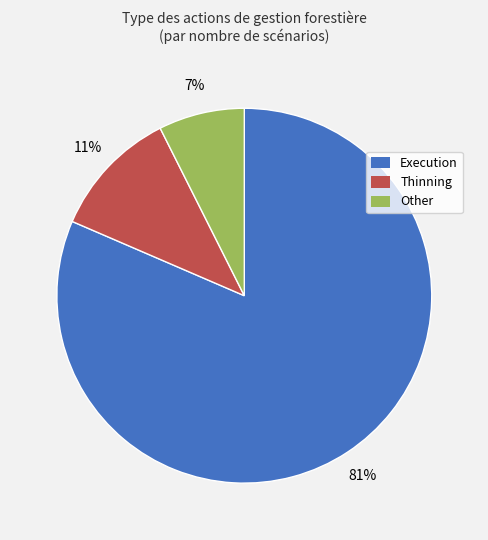

Which slice represents more than half of the pie?

Execution